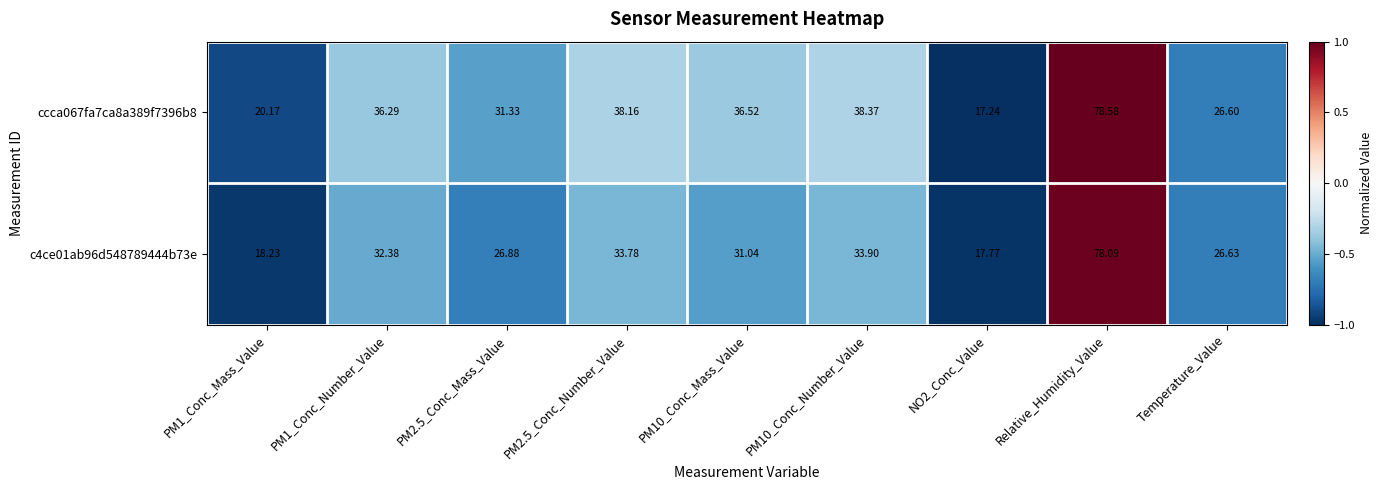

At which label does ccca067fa7ca8a389f7396b8 reach its peak?

Relative_Humidity_Value